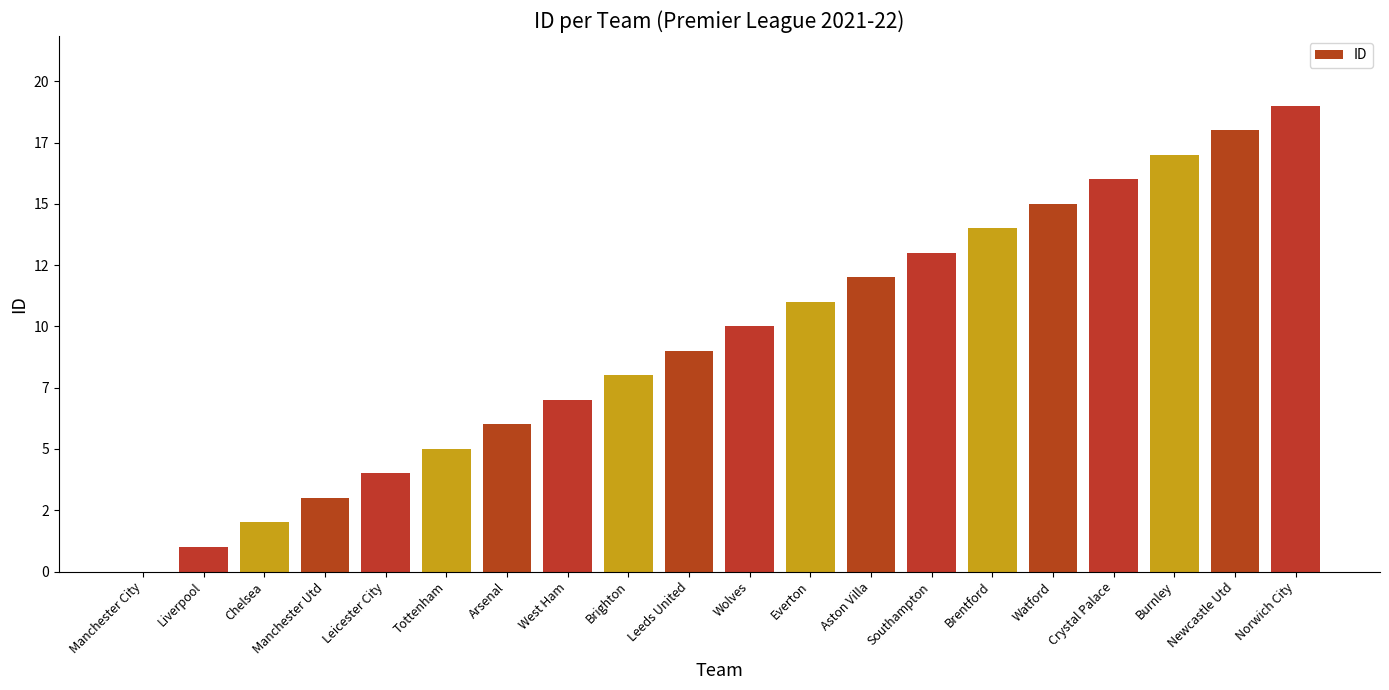

Rank the categories by value from highest to lowest.

Norwich City, Newcastle Utd, Burnley, Crystal Palace, Watford, Brentford, Southampton, Aston Villa, Everton, Wolves, Leeds United, Brighton, West Ham, Arsenal, Tottenham, Leicester City, Manchester Utd, Chelsea, Liverpool, Manchester City